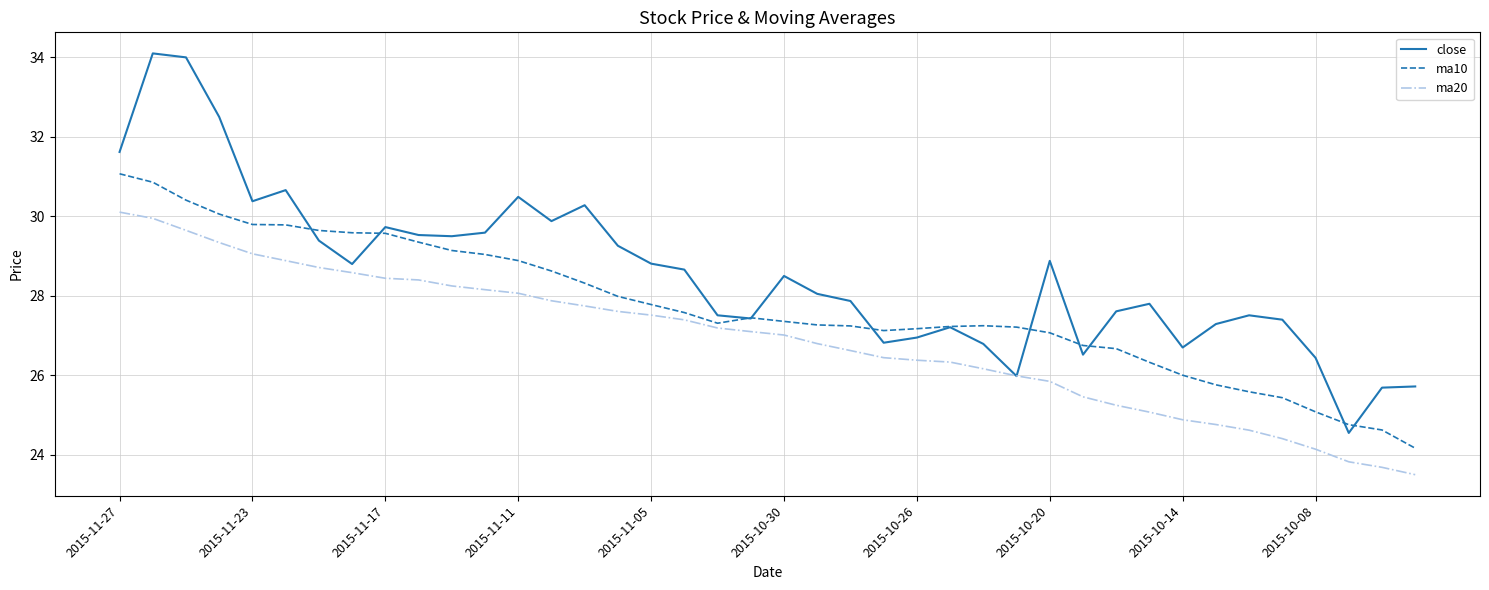

List the series in order of their overall mean, lowest first.

ma20, ma10, close